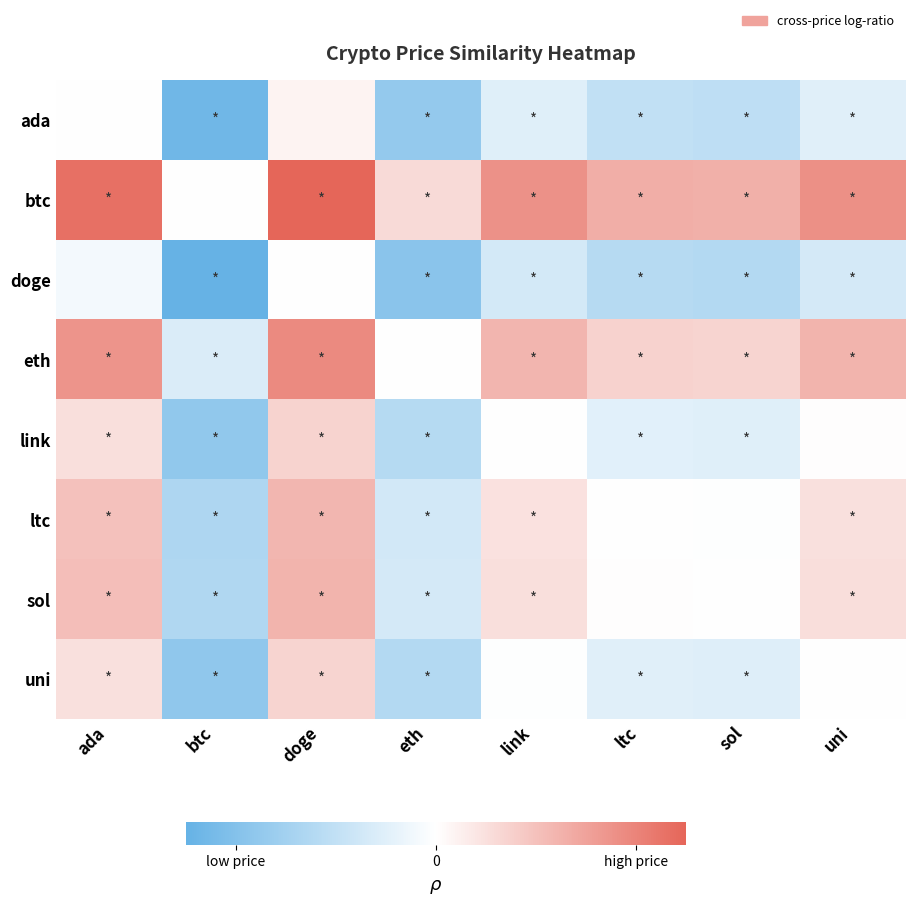

At link, list the series in order from smallest to largest.

doge, ada, uni, link, ltc, sol, eth, btc